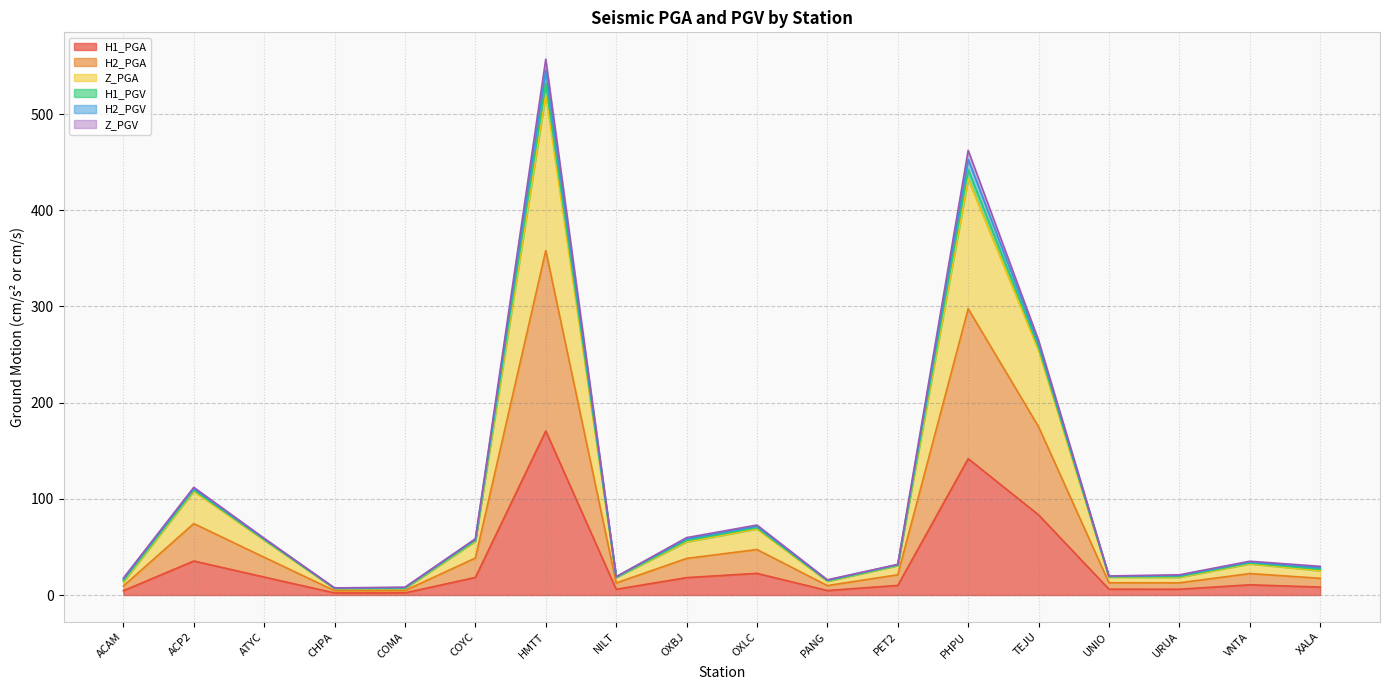

What is the label of the 15th point from the right?

CHPA